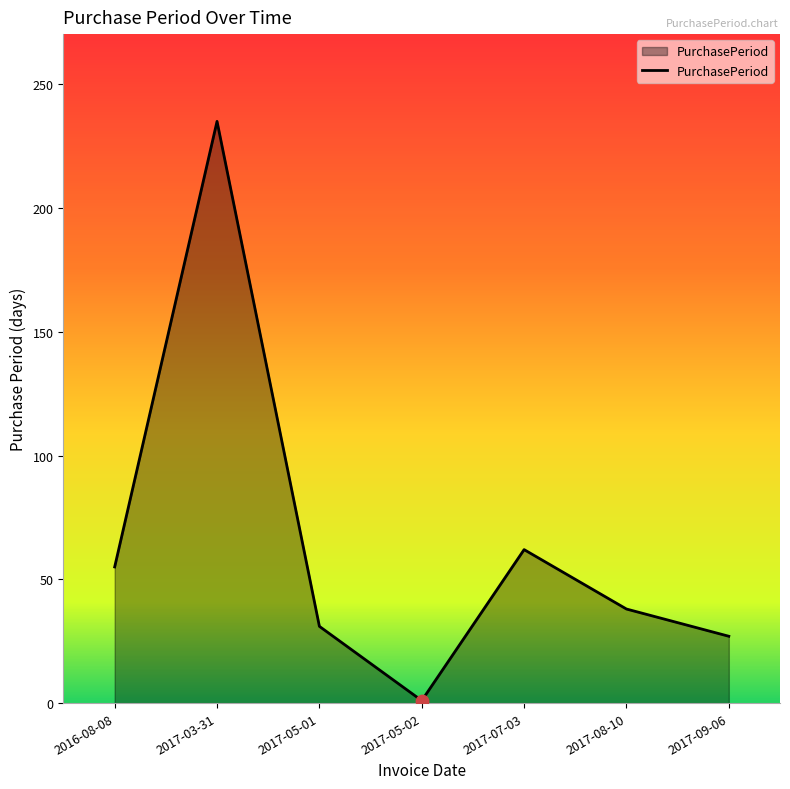

What is the ratio of the value at 2017-07-03 to the value at 2017-05-02?

62.0